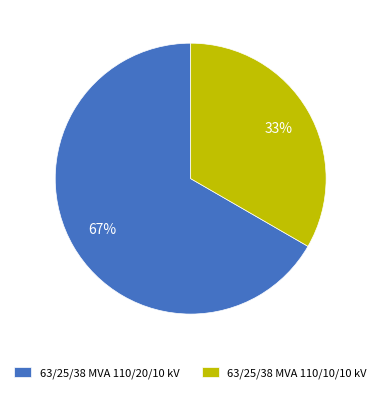

What percentage is the 63/25/38 MVA 110/20/10 kV slice, to the nearest percent?

67%